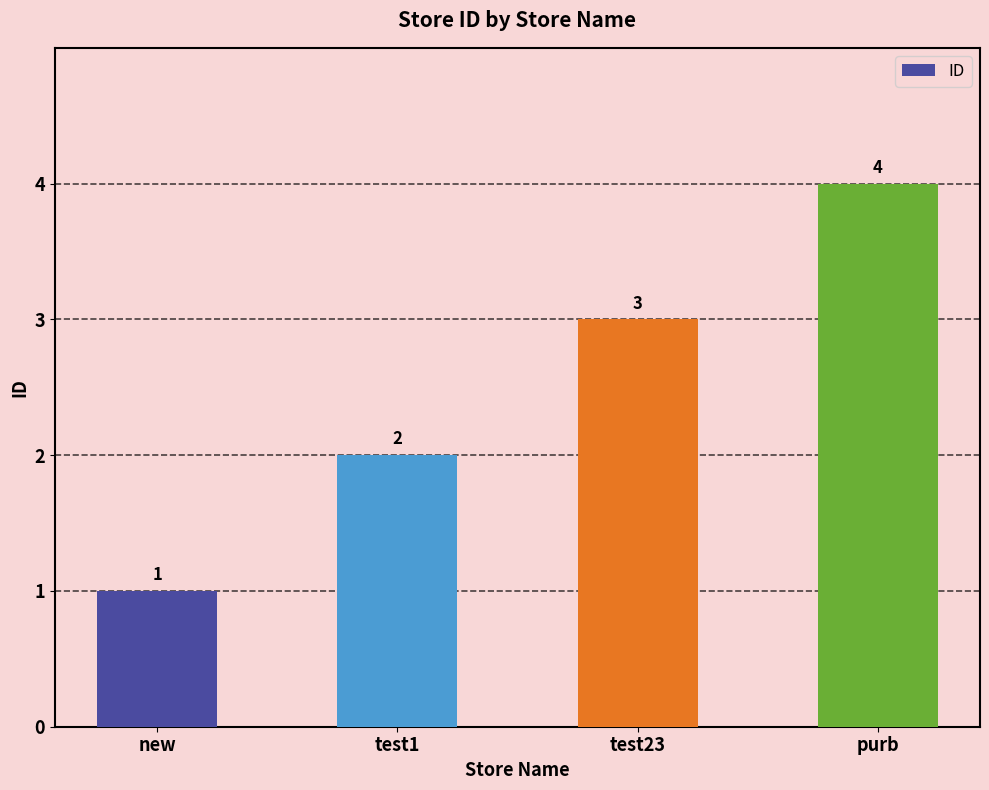

Rank the categories by value from highest to lowest.

purb, test23, test1, new